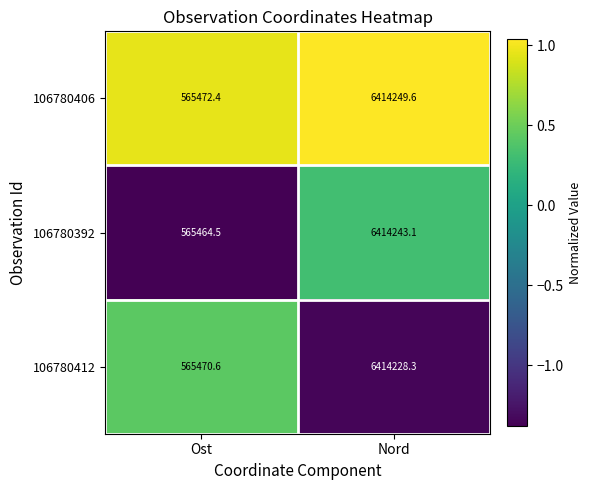

What is the maximum value for 106780412?

6414228.3